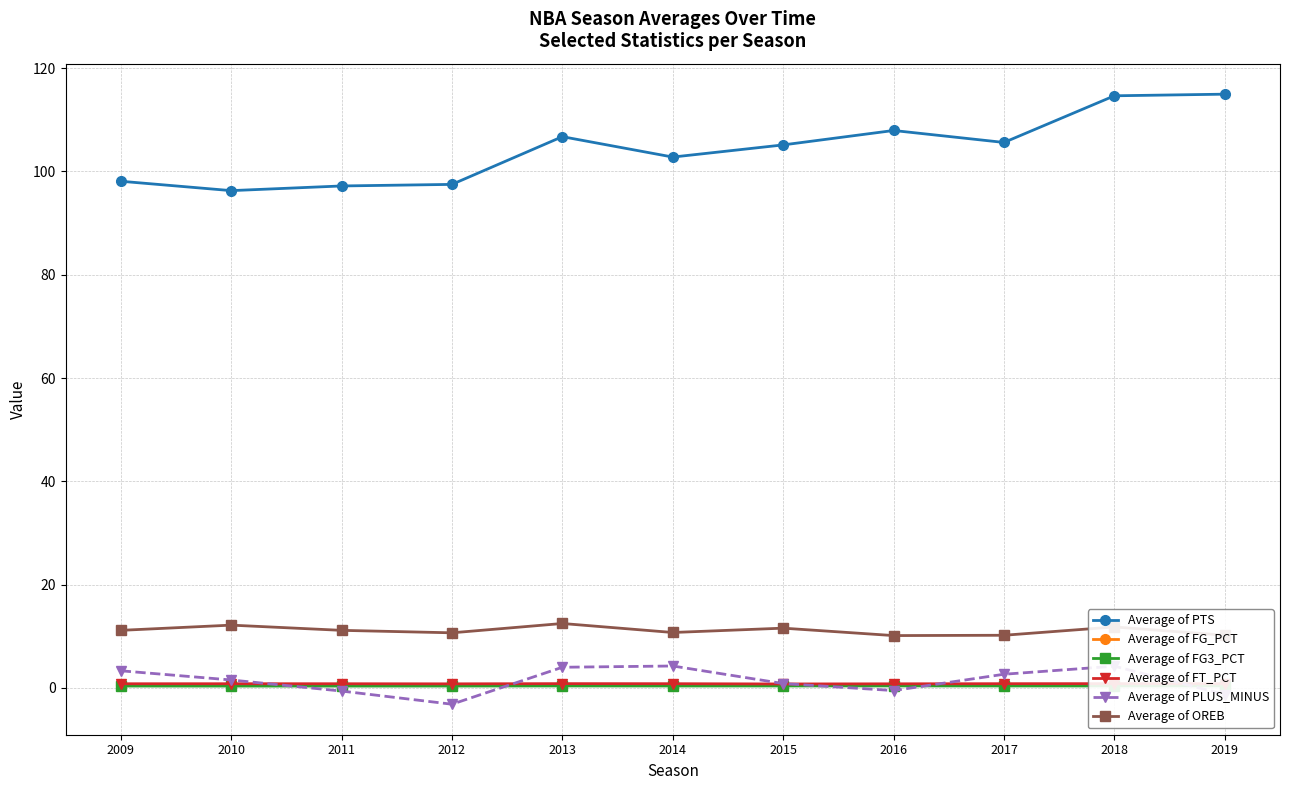

Between 2010 and 2018, which series saw the biggest shift?

Average of PTS